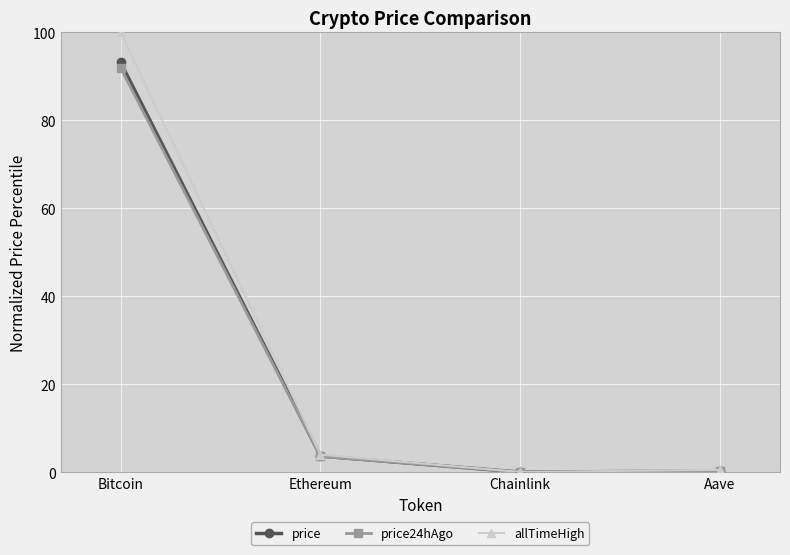

What is the label of the 4th point from the right?

Bitcoin